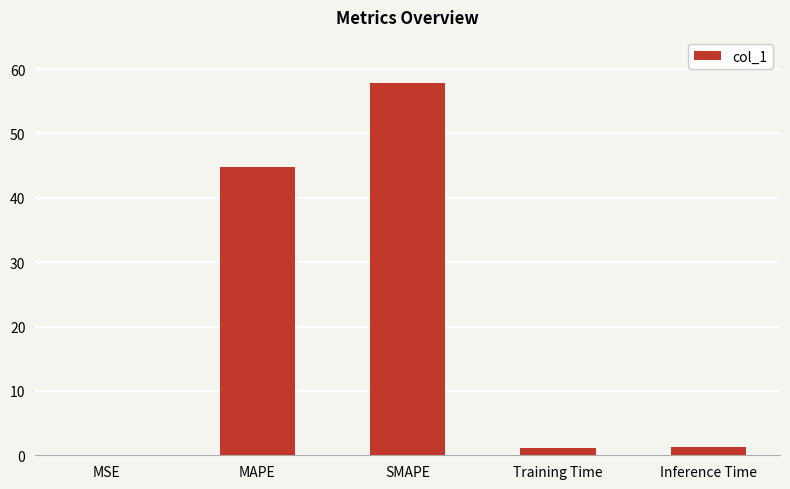

How many categories are shown in the chart?

5